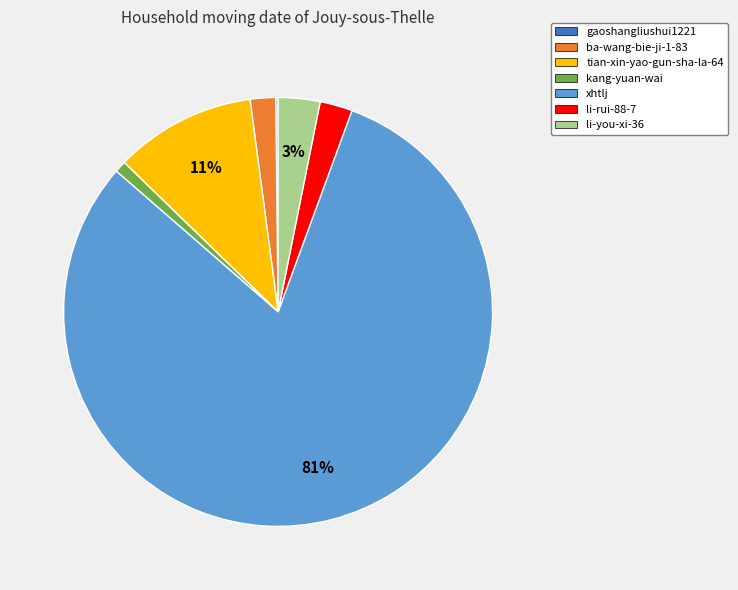

Is there any slice that represents more than half of the pie?

Yes